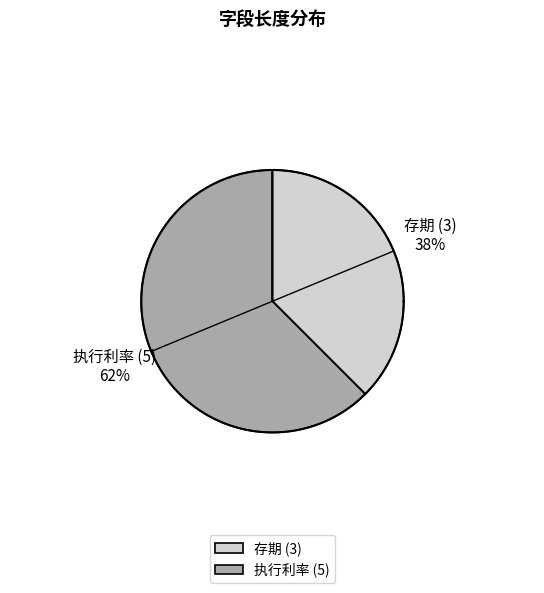

To the nearest percent, what is the average slice percentage?

50%